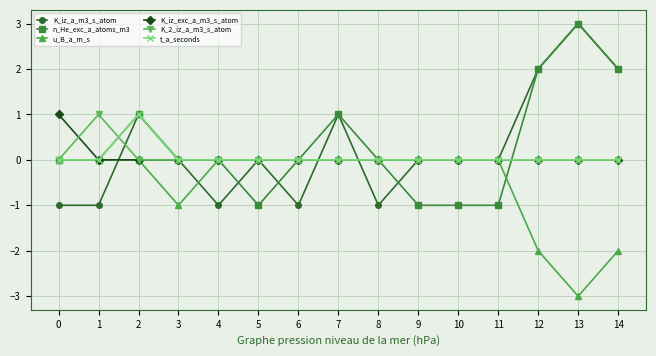

What is the total value across all series at 12?

2